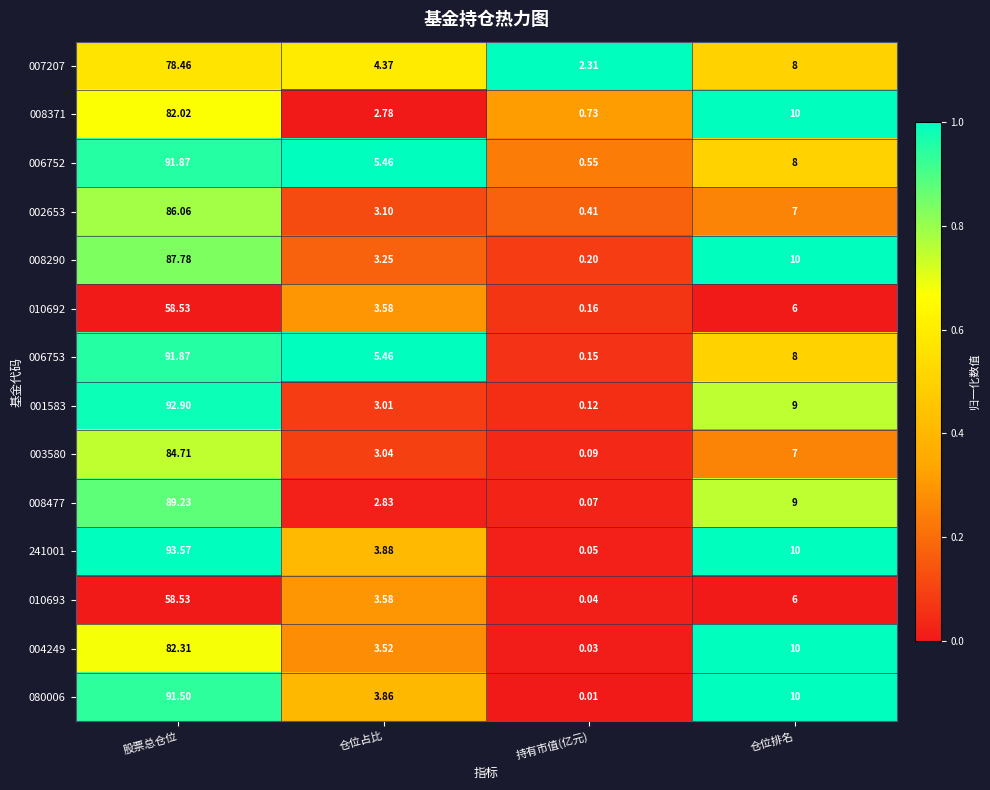

Where does the 008371 series first go above 10?

股票总仓位